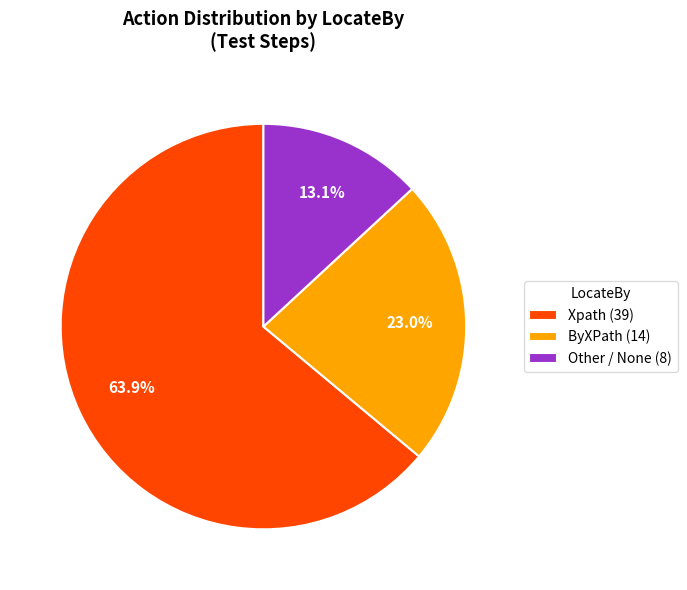

Is there any slice that represents more than half of the pie?

Yes